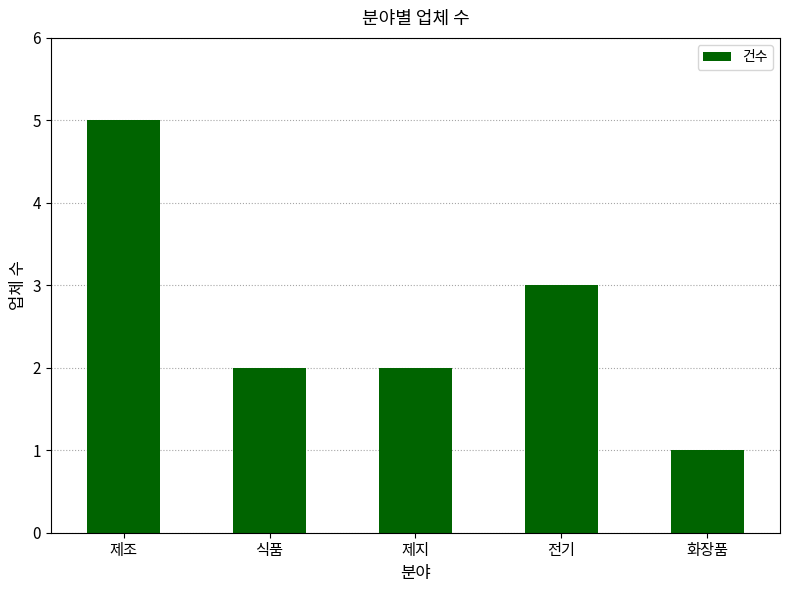

What is the change in value from 제조 to 식품?

-3